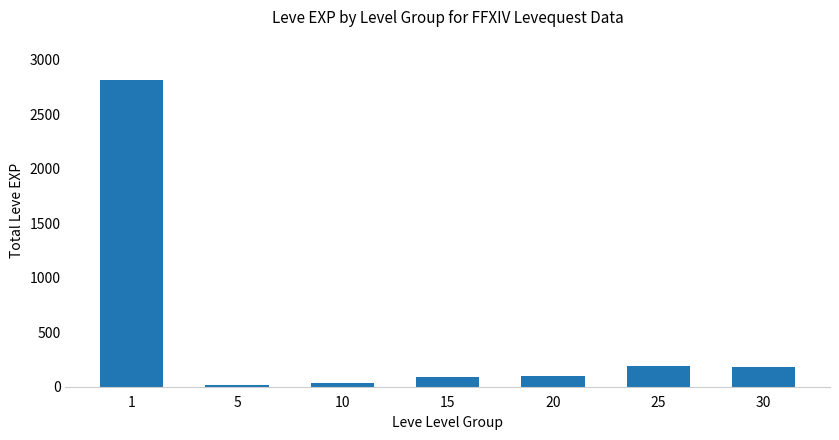

True or false: the data shows 14 at 5.

True